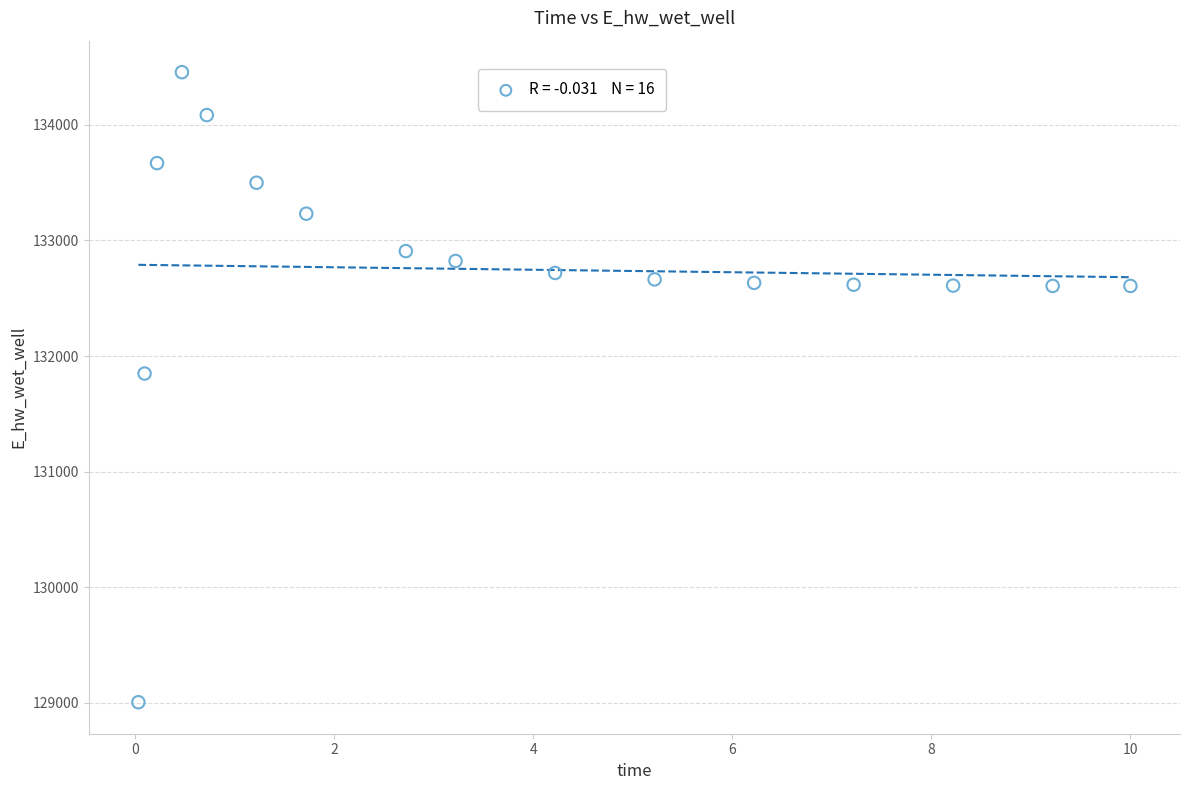

What Y value in the scatter plot is closest to 131730?

131849.1